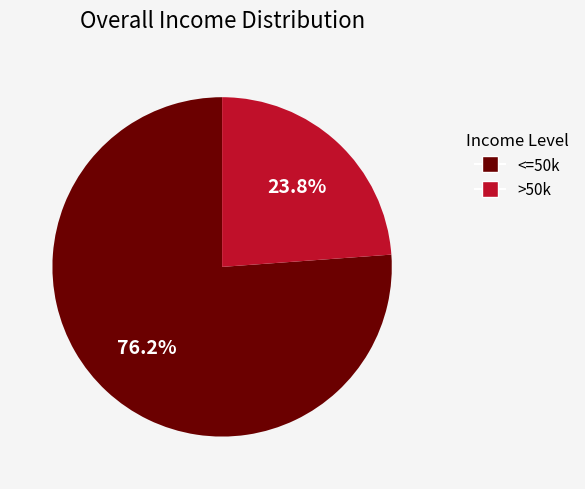

Is there a majority slice in this chart?

Yes